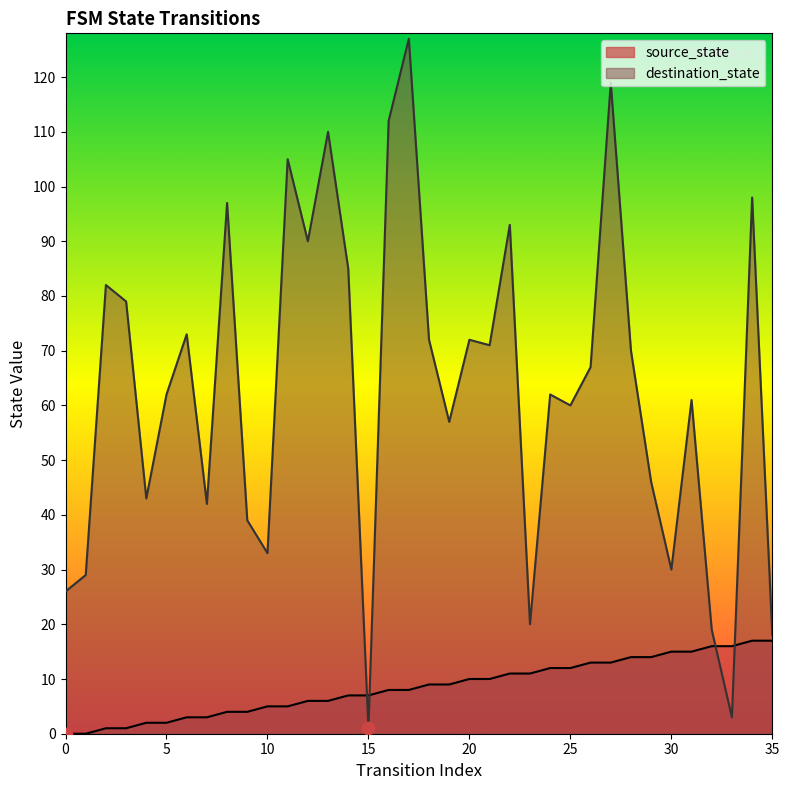

What are all the series names shown in the legend?

source_state, destination_state